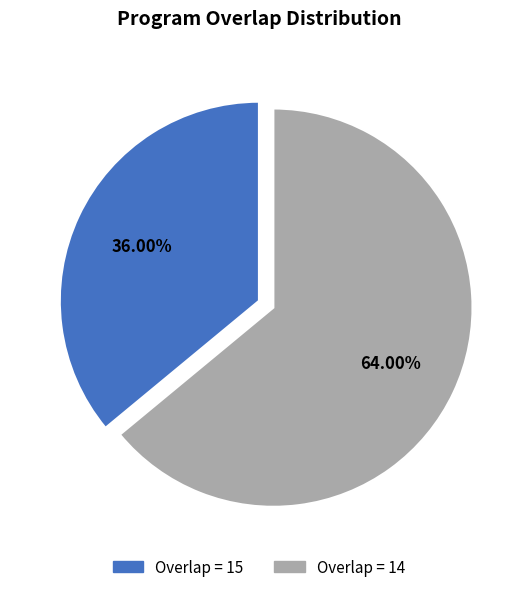

Does any single category account for the majority?

Yes